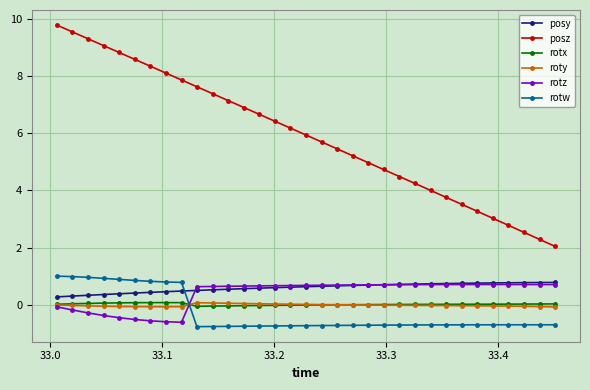

Which series has the largest range (max minus min)?

posz